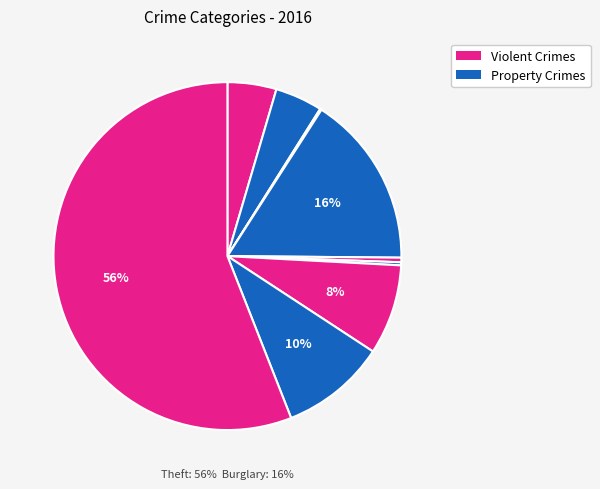

Count the number of slices in the pie.

9